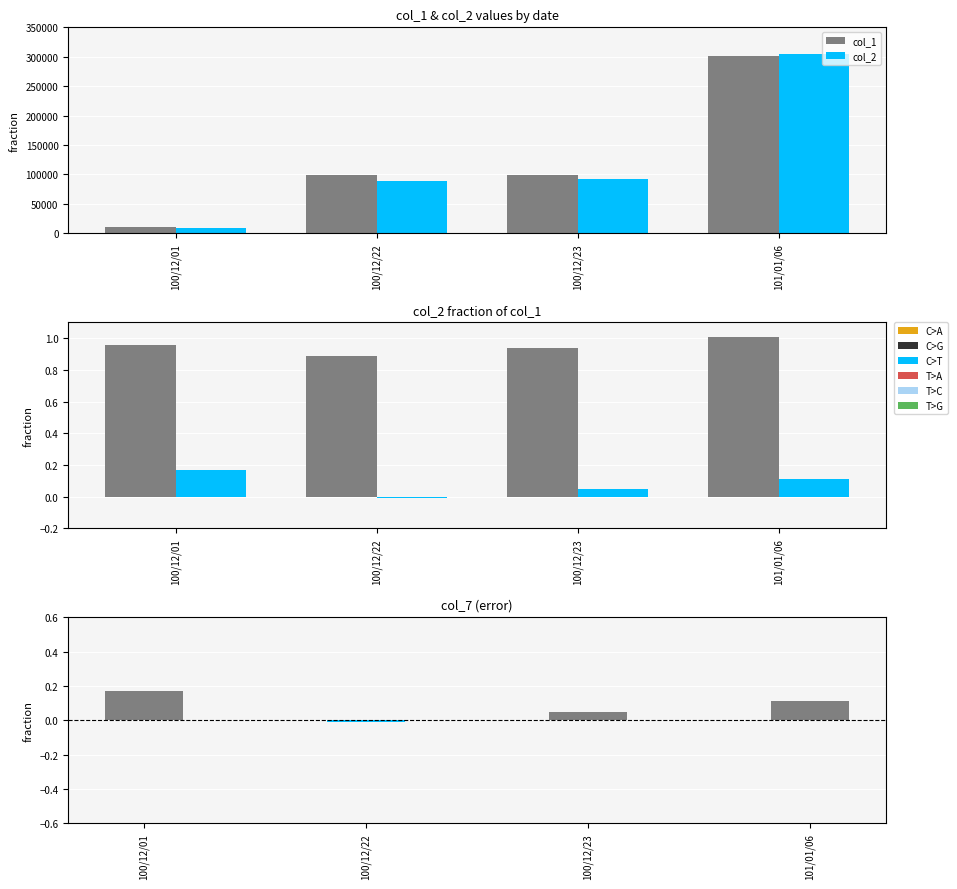

Reading left to right, list all the values displayed in this chart.

col_1: 10000.0	99000.0	99000.0	302000.0
col_2: 9600.0	88110.0	93060.0	304970.0
col_1 fraction: 1.0	0.9	0.9	1.0
col_7: 0.2	-0.0	0.1	0.1